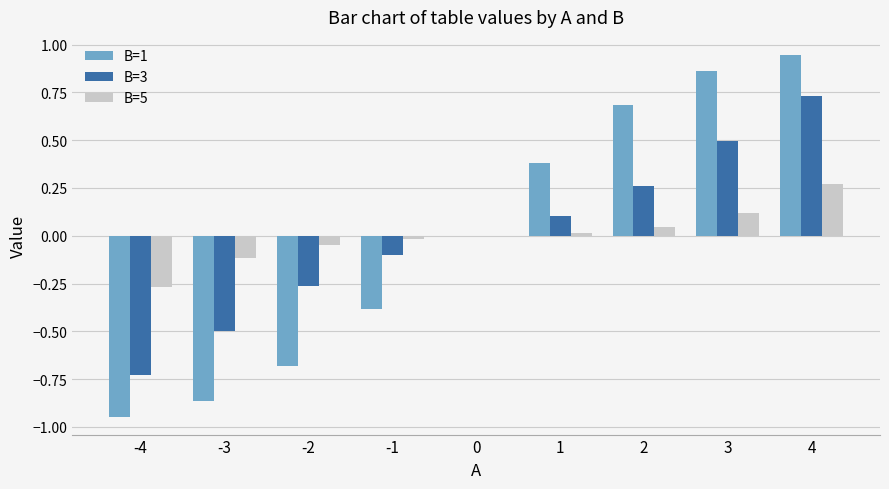

Which category has the highest value across all series?

4